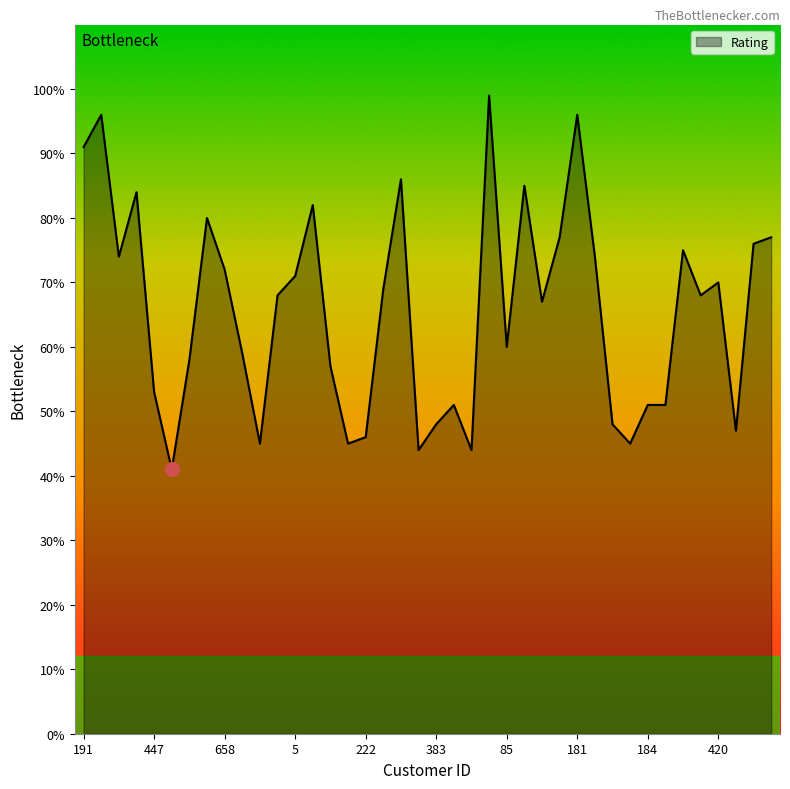

Rank the categories by value from lowest to highest.

158, 605, 198, 943, 25, 415, 222, 680, 383, 582, 367, 184, 861, 447, 59, 904, 461, 85, 515, 833, 507, 920, 420, 5, 658, 156, 55, 831, 987, 591, 272, 414, 19, 905, 672, 823, 191, 144, 181, 148